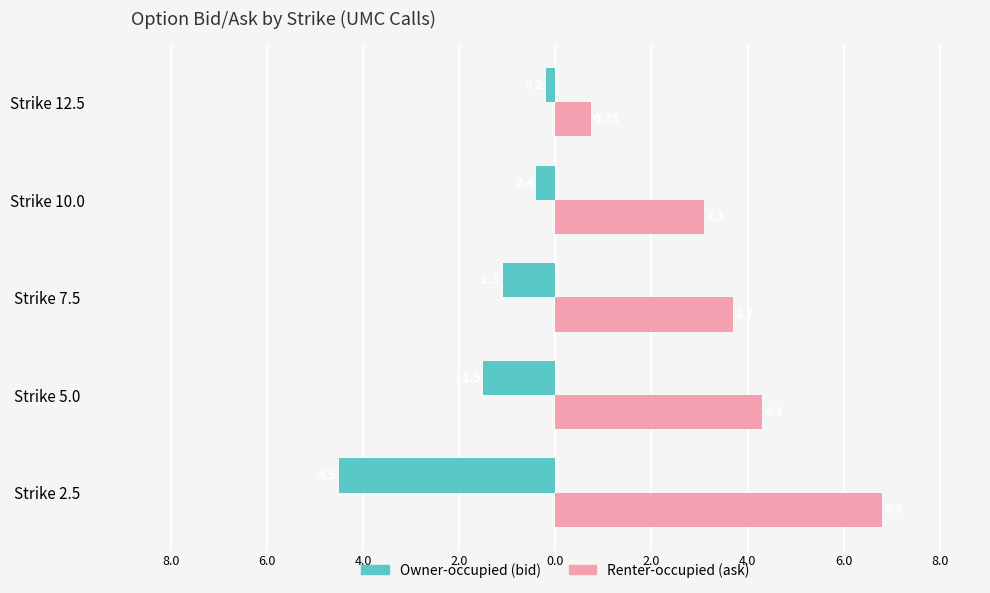

What are all the series names shown in the legend?

Owner-occupied (bid), Renter-occupied (ask)